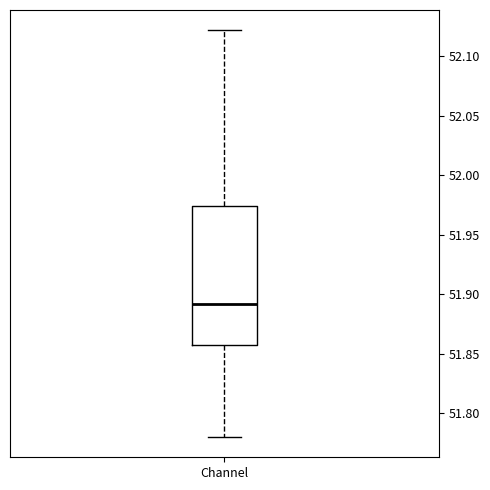

Transcribe this box plot: give where the median line is, the range the box spans, and where the two whiskers end, as read against the y-axis. The values are not printed on the chart, so give them approximately, as read against the axis.

median 51.890, box 51.860 to 51.975, whiskers 51.780 to 52.120